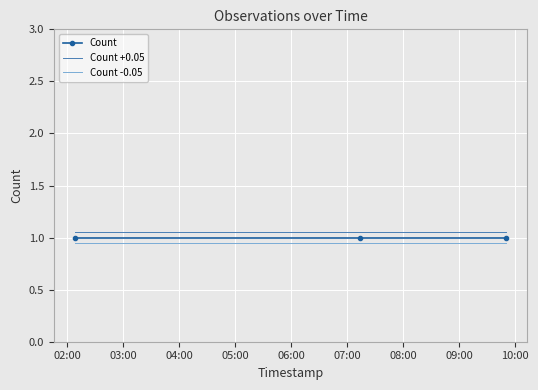

What is the sum of all Count values?

3.0